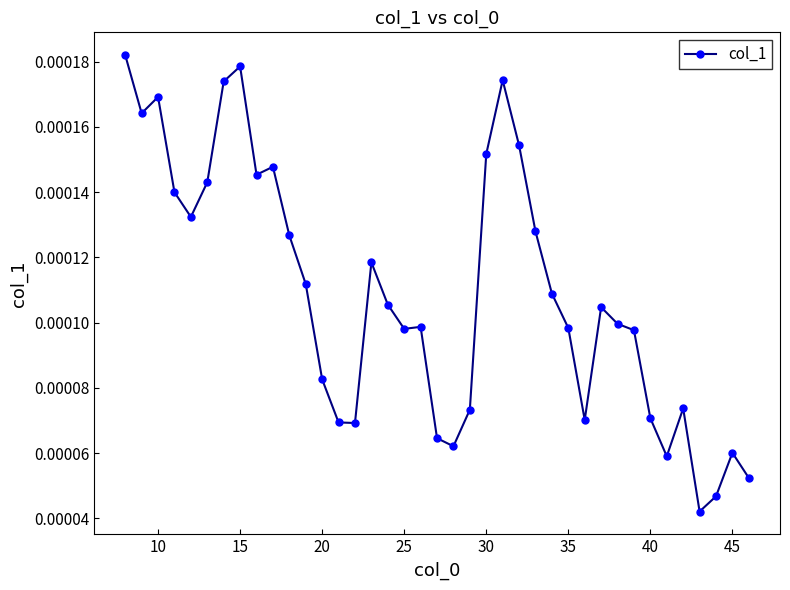

Count the number of categories in the chart.

39